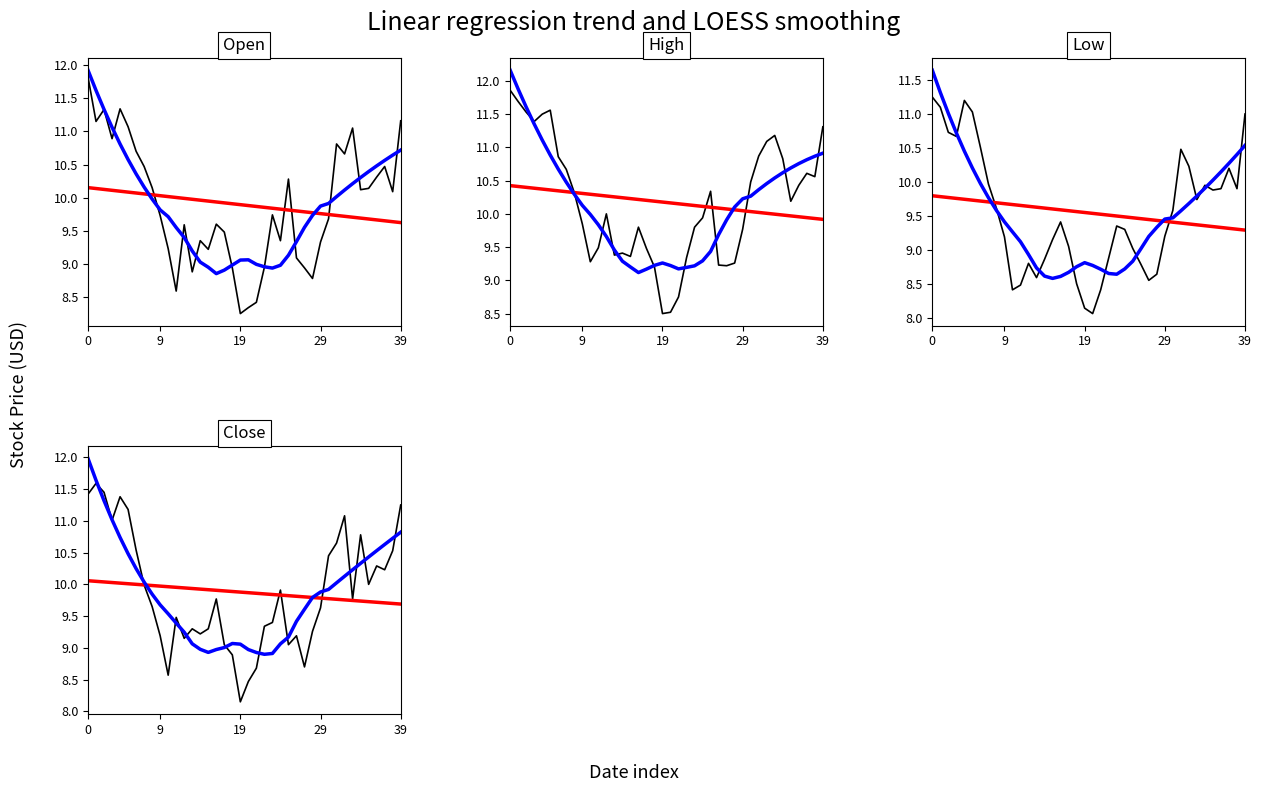

True or false: Close has more than 0 points higher than both neighbors.

True